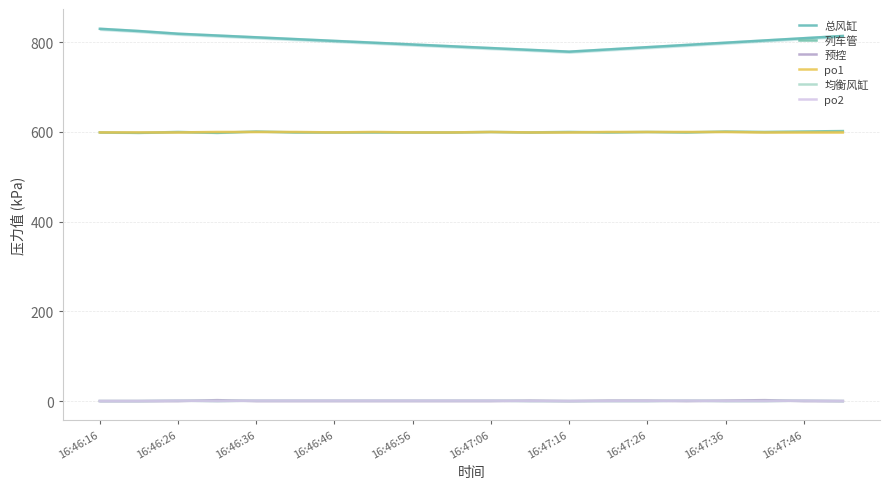

How many distinct data groups are displayed?

6